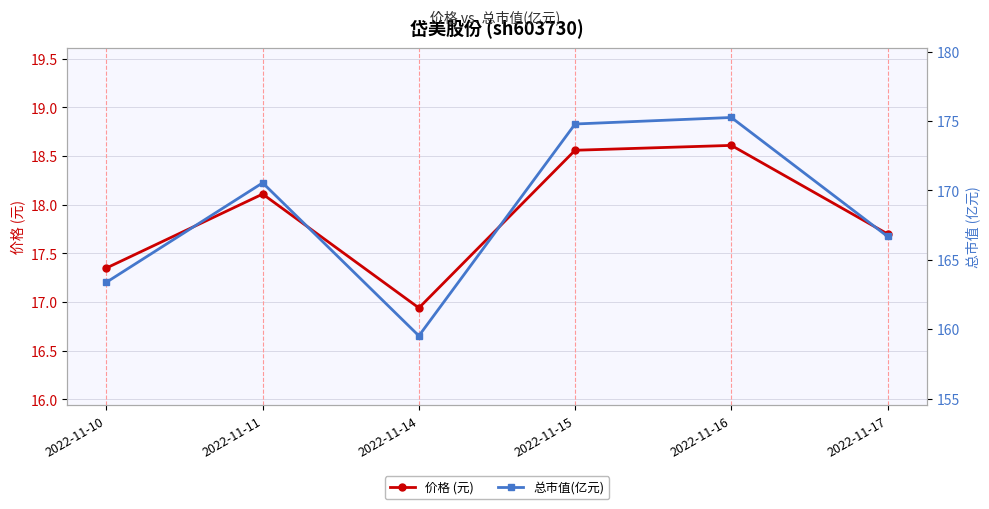

True or false: 总市值(亿元) and 价格 (元) cross at least once.

False